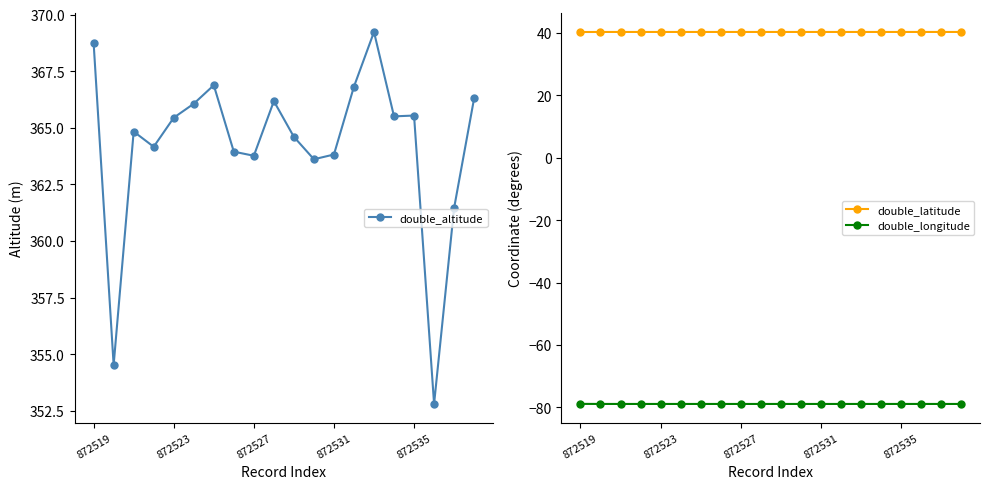

What is the difference between the maximum and minimum values in the double_altitude series?

16.4